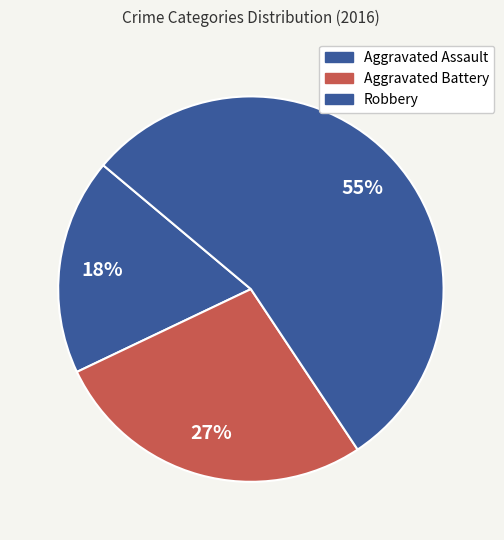

Count the number of slices in the pie.

3